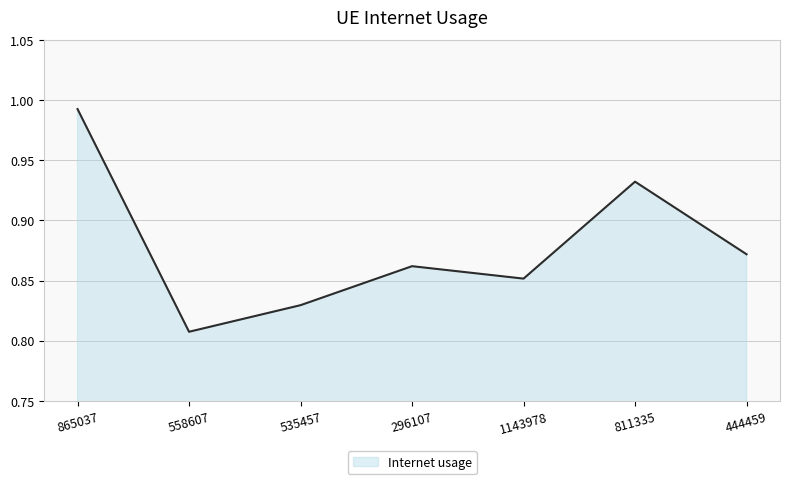

How many categories are shown in the chart?

7